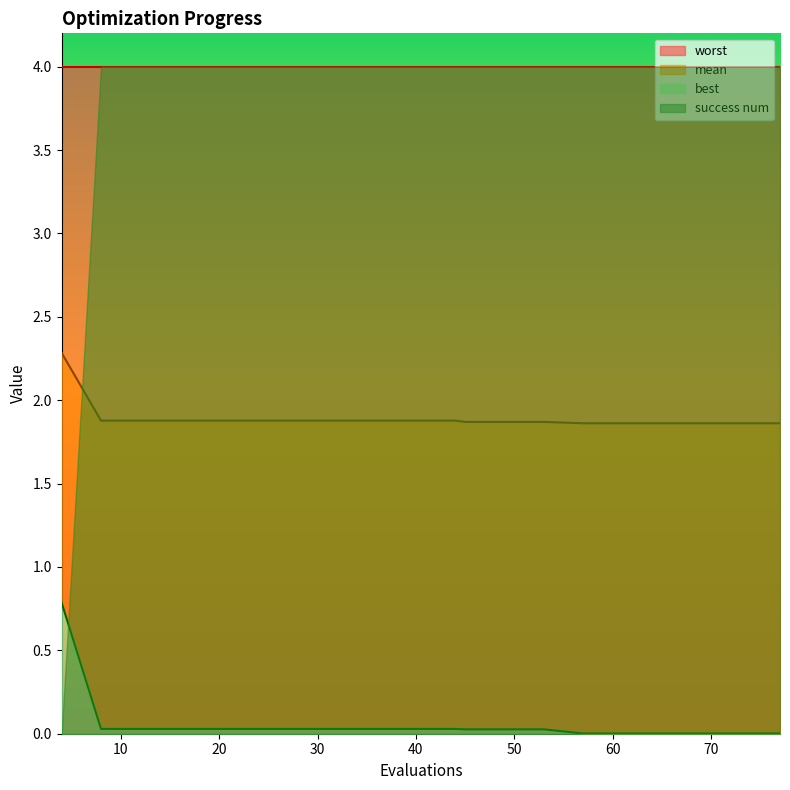

Which series has the widest spread of values?

best